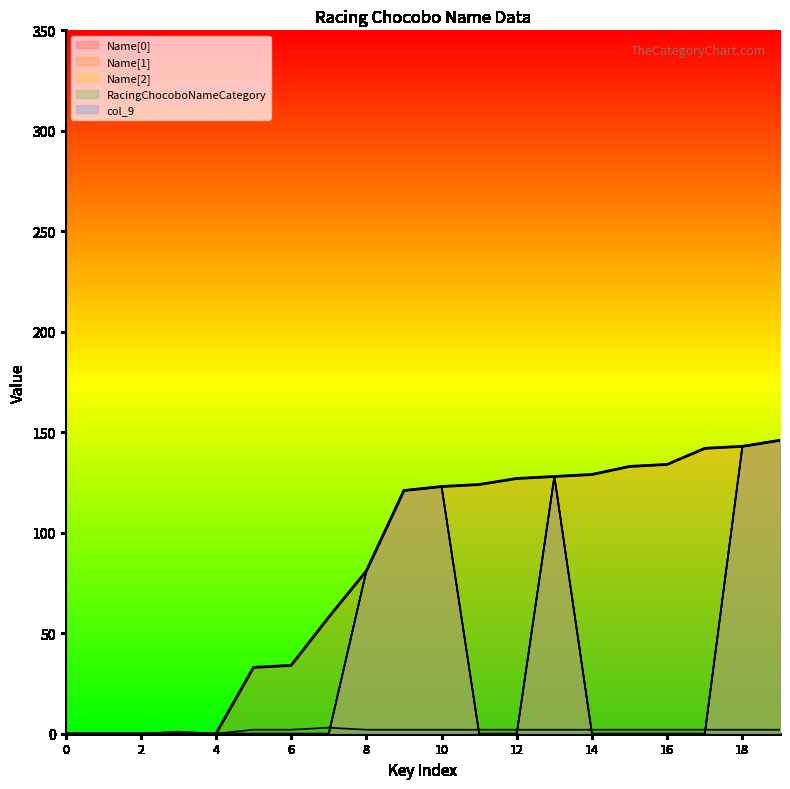

How many interior local peaks does the Name[1] series have?

2